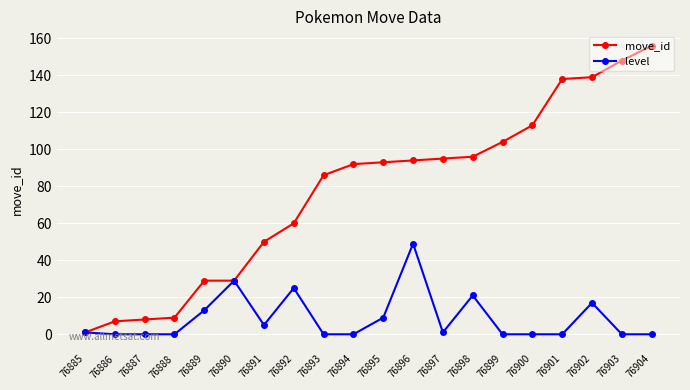

How many data points in move_id are less than 93?

10